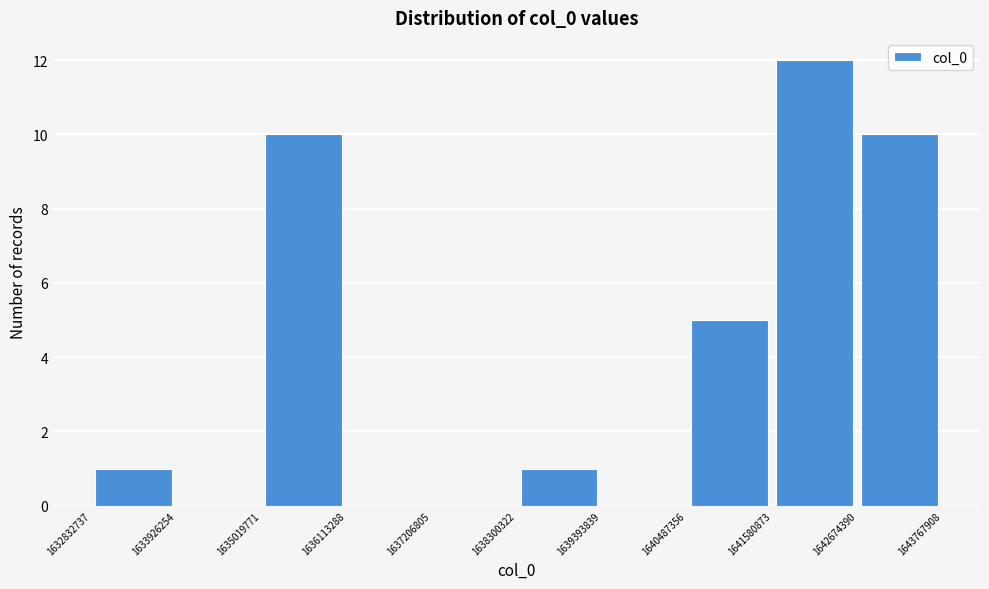

Over which range of the x-axis is the bar tallest?

1641580873 to 1642674390